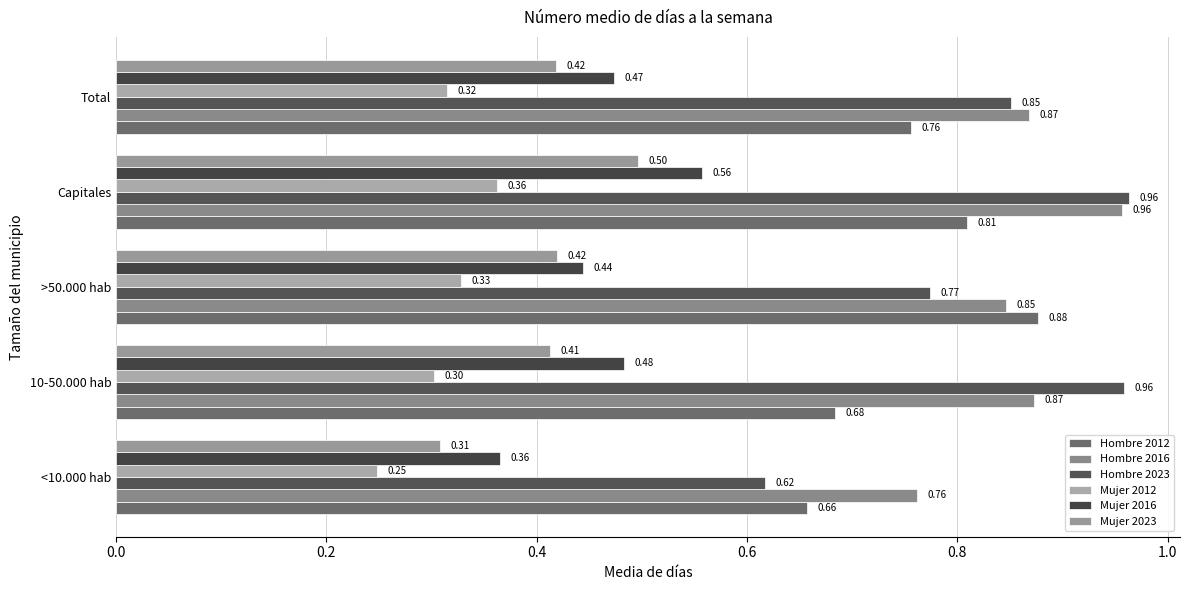

At how many categories does at least one series exceed 0?

5